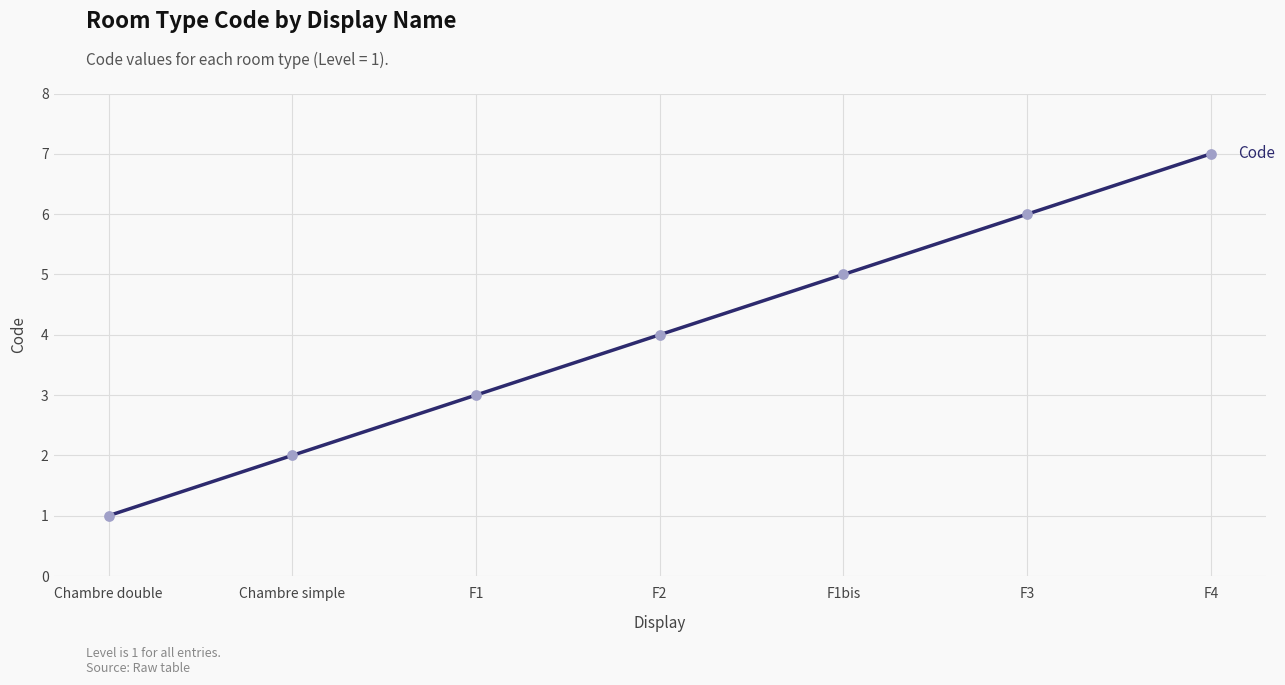

What is the change in value from Chambre simple to F3?

+4